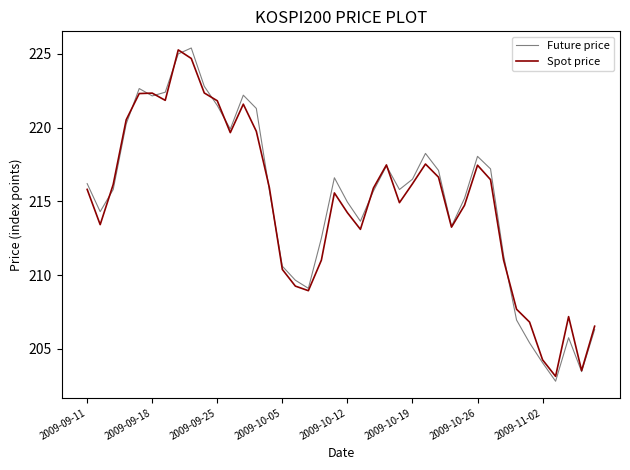

Which series has the largest range (max minus min)?

Future price